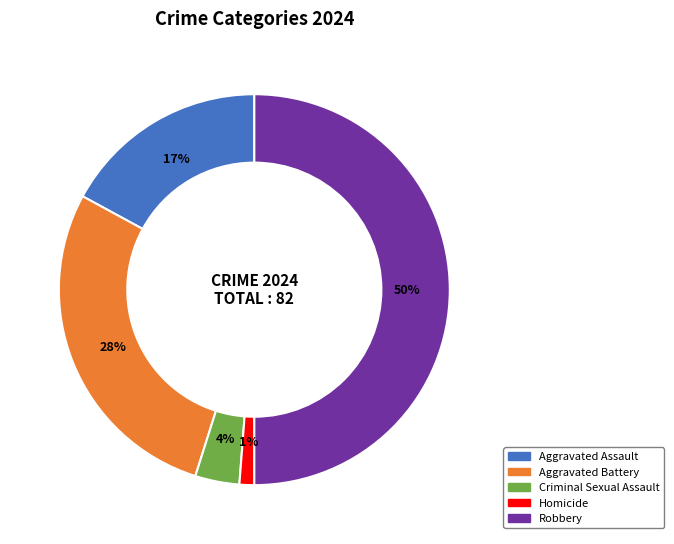

Rank the categories by value from highest to lowest.

Robbery, Aggravated Battery, Aggravated Assault, Criminal Sexual Assault, Homicide